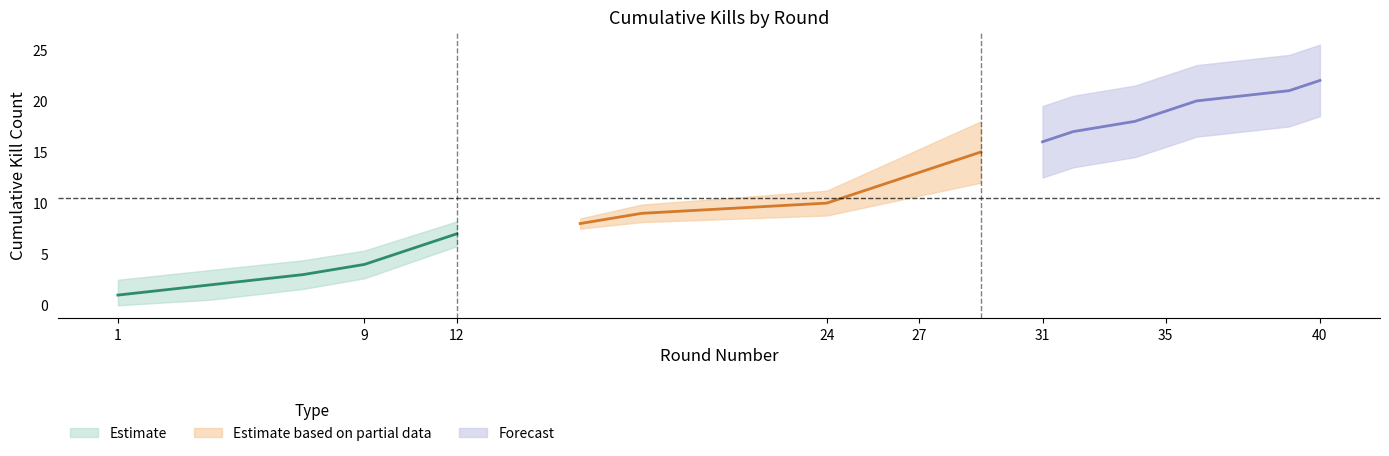

What is the value of the Cumulative Kills point at the 13th from the left?

13